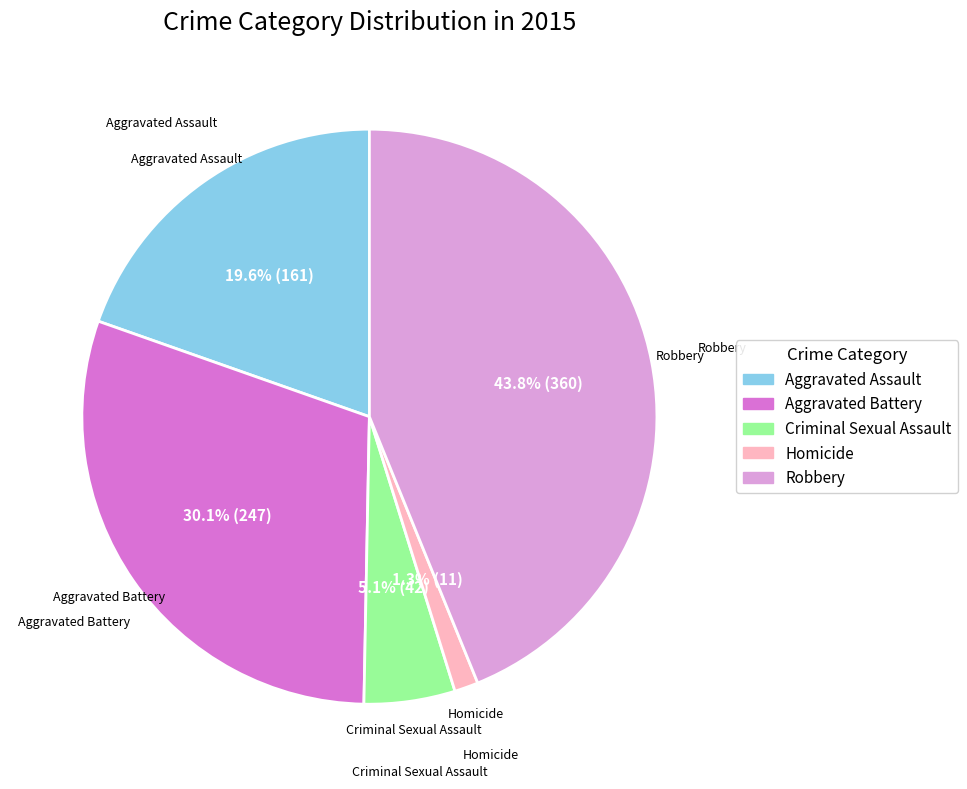

Is there any slice that represents more than half of the pie?

No